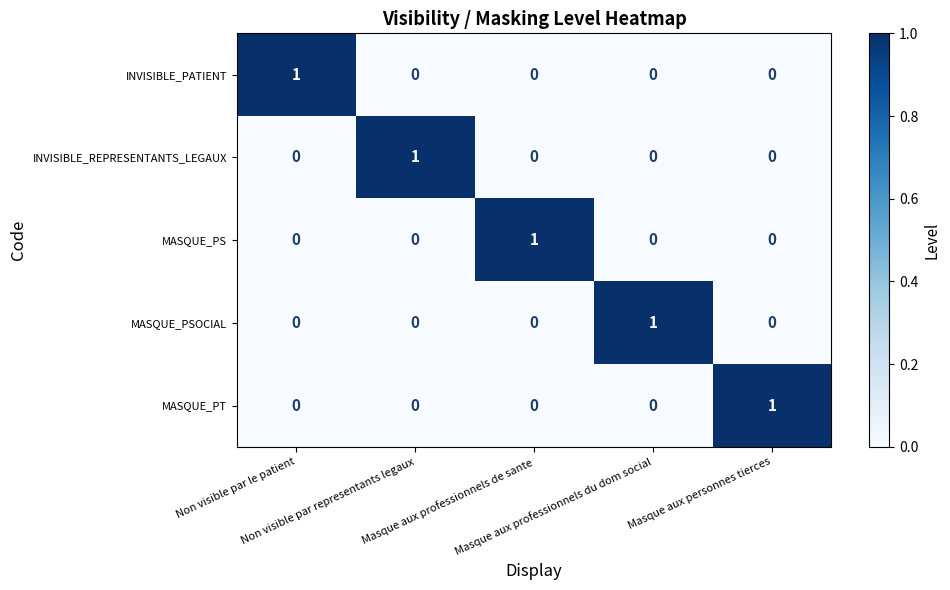

At how many categories does at least one series exceed 0?

5